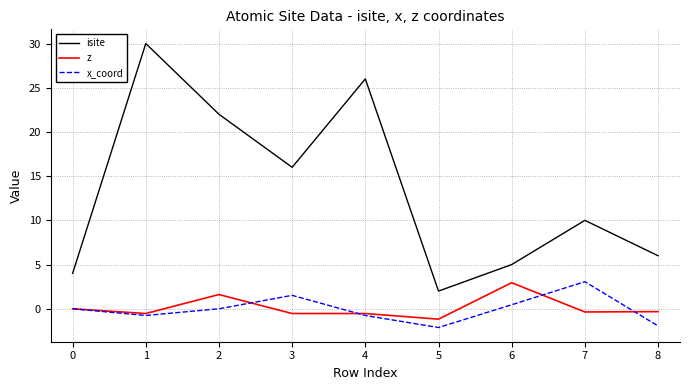

Which series has the widest spread of values?

isite